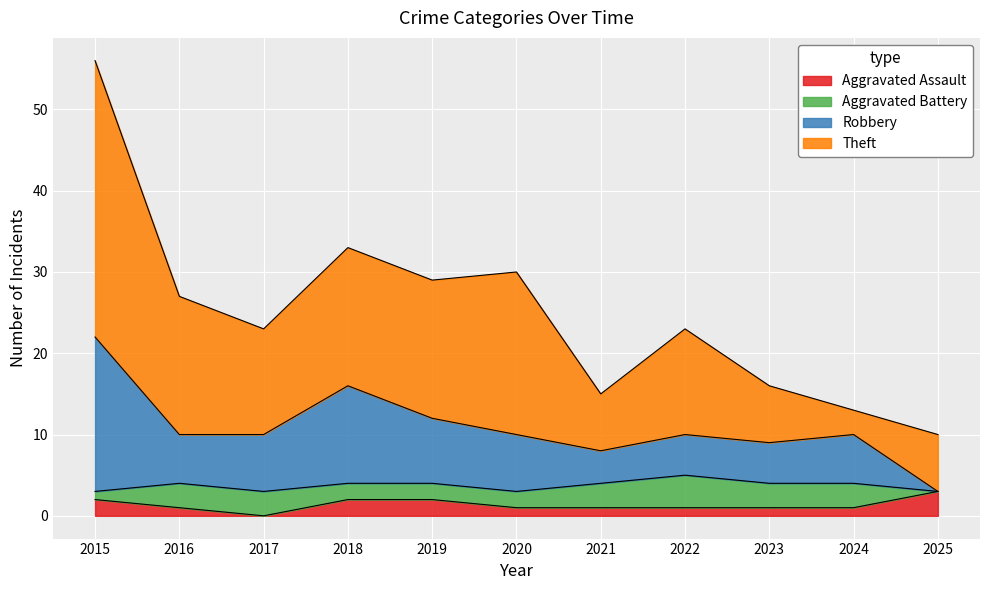

At which category is the sum across all series the highest?

2015